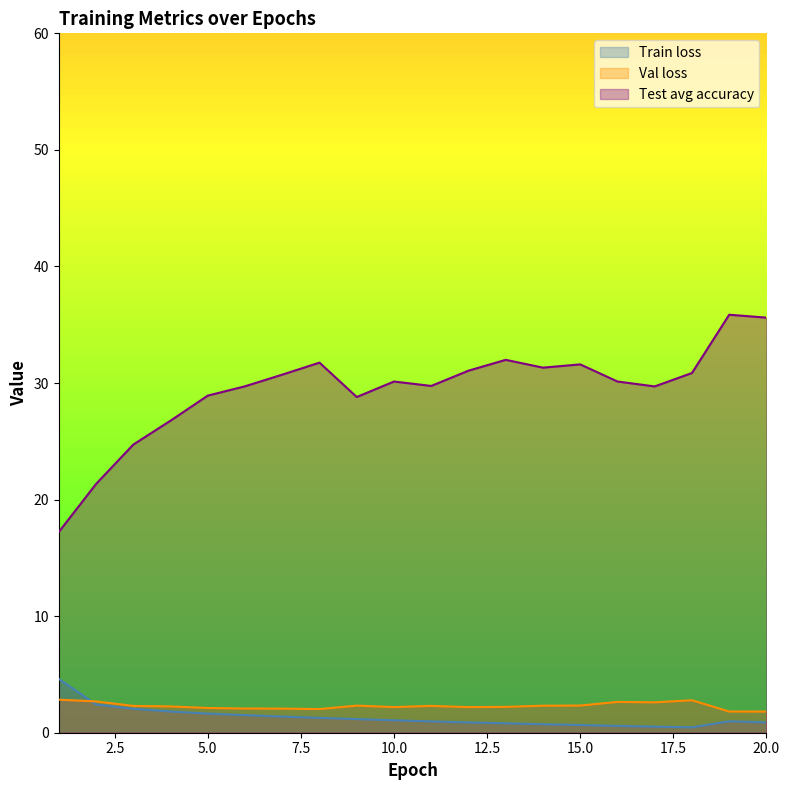

At how many categories does at least one series exceed 13?

20